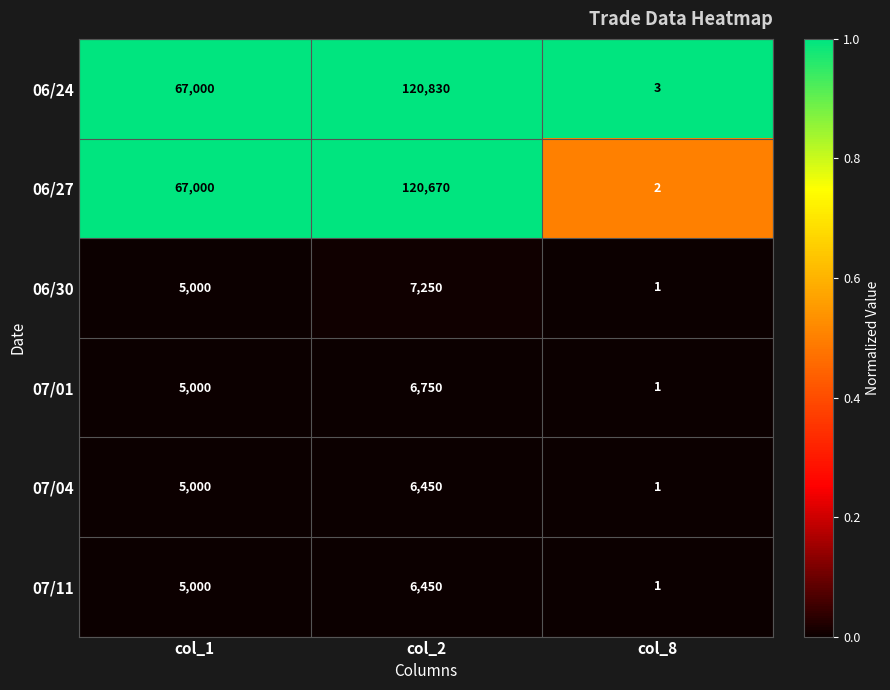

Reading right to left, what are all the values shown in this chart?

06/24: col_8=3	col_2=120830	col_1=67000
06/27: col_8=2	col_2=120670	col_1=67000
06/30: col_8=1	col_2=7250	col_1=5000
07/01: col_8=1	col_2=6750	col_1=5000
07/04: col_8=1	col_2=6450	col_1=5000
07/11: col_8=1	col_2=6450	col_1=5000